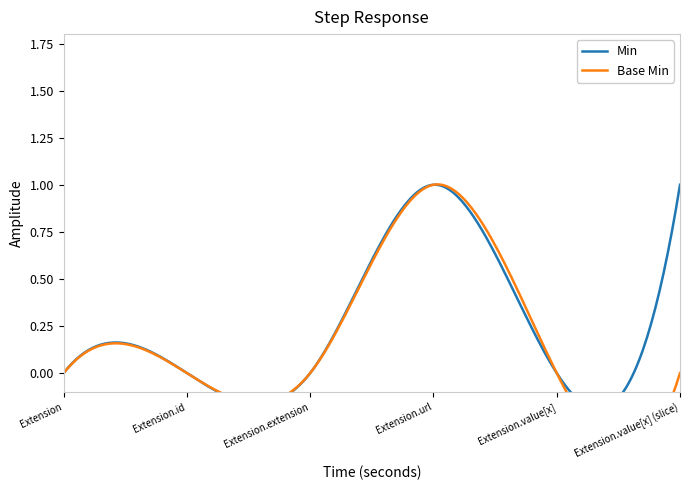

True or false: Extension and Extension.url cross at least once.

False